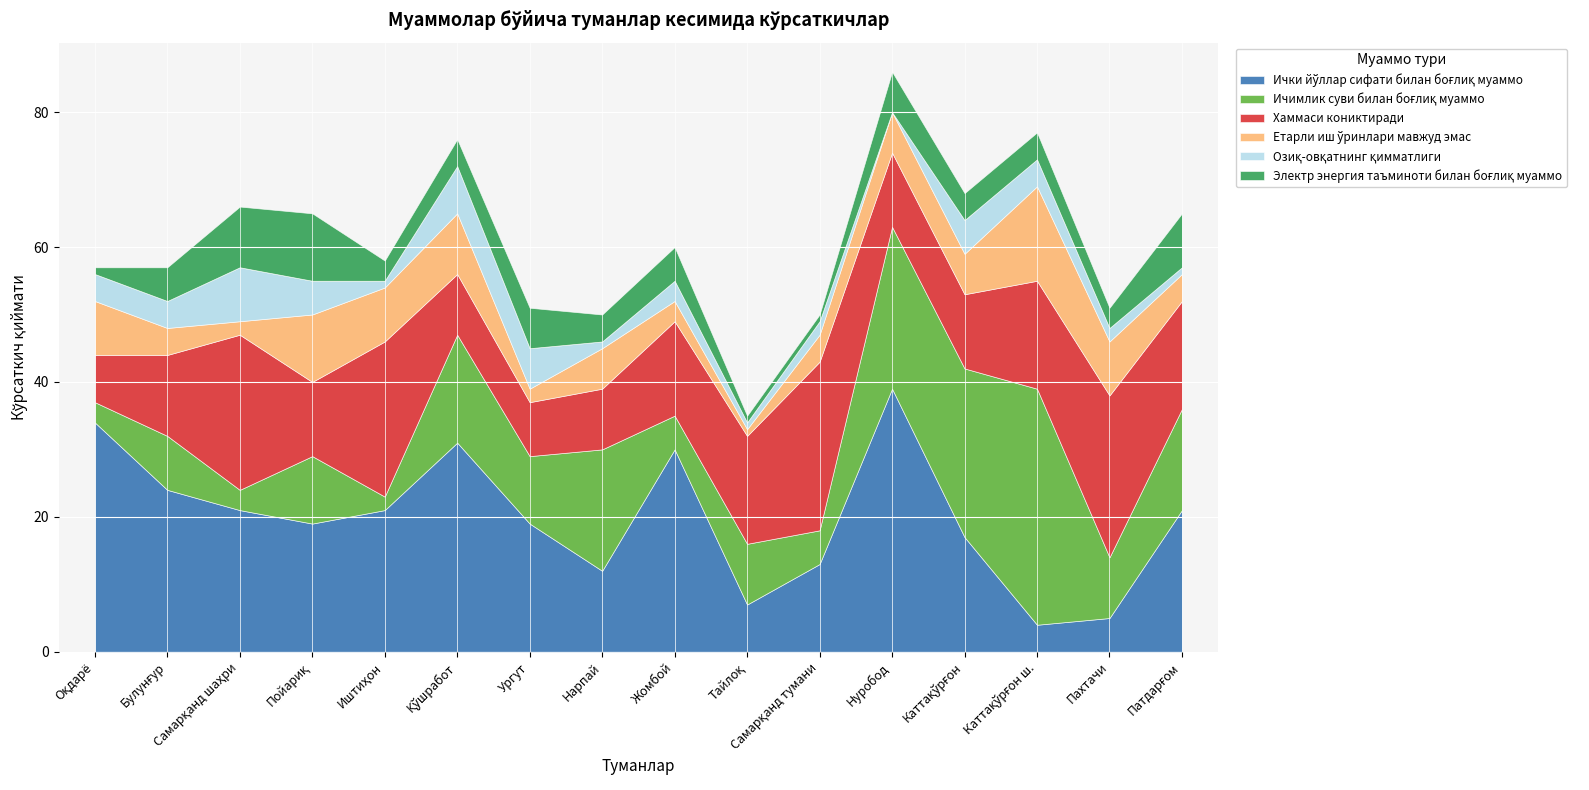

At which label does Етарли иш ўринлари мавжуд эмас reach its minimum?

Тайлоқ